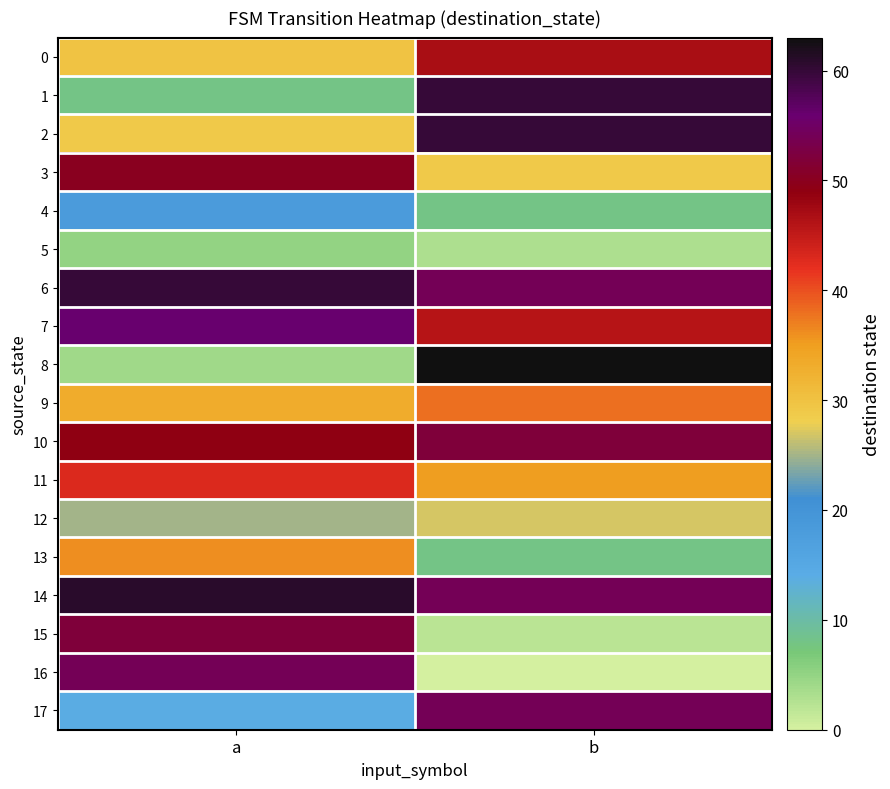

Which series has the widest spread of values?

8